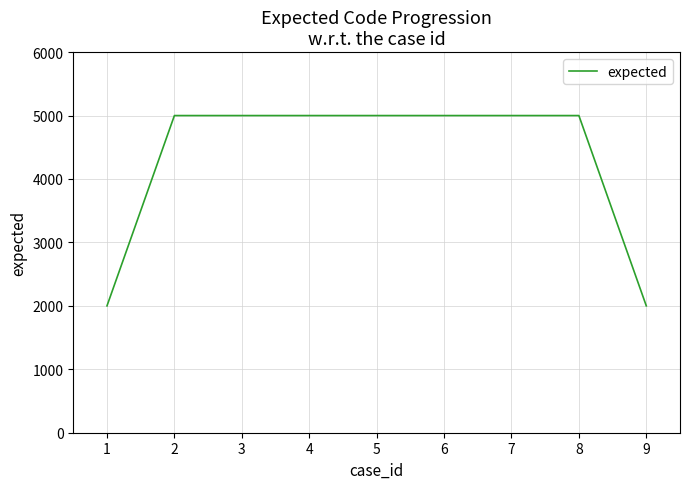

What is the ratio of the value at 7 to the value at 6?

1.0